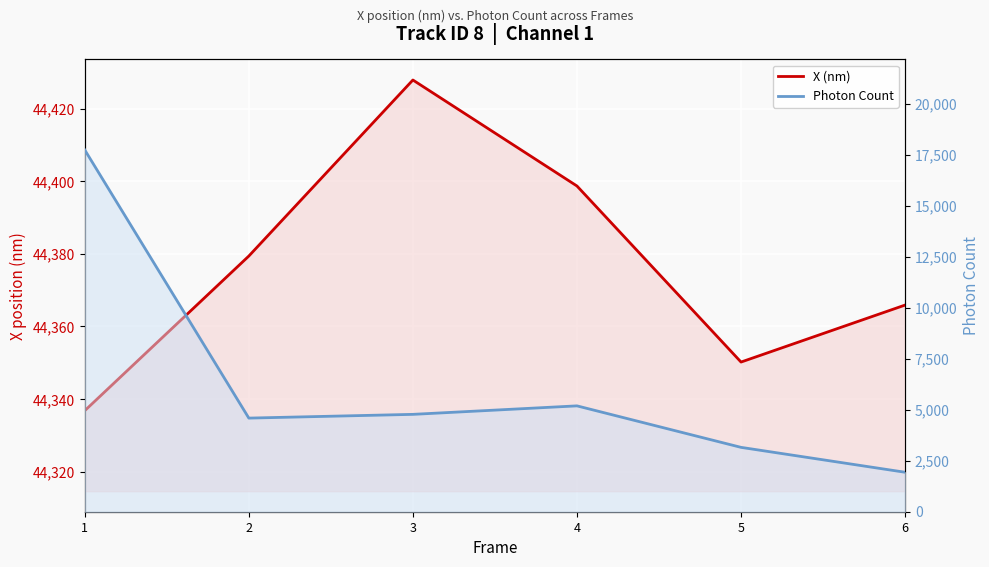

How many distinct data groups are displayed?

2